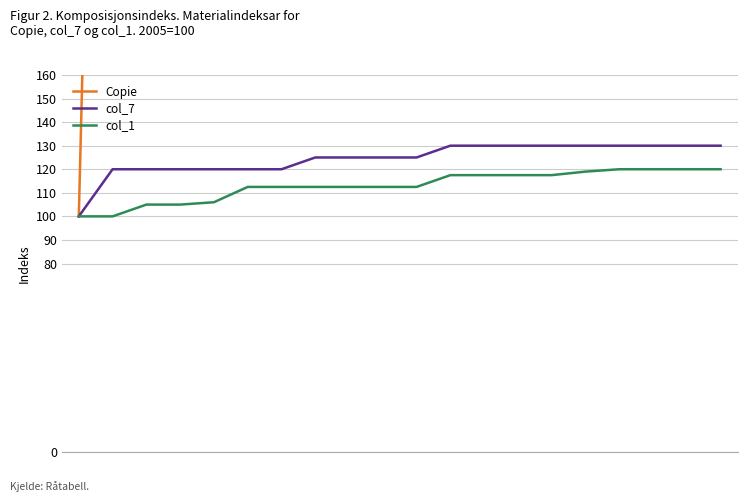

True or false: col_7 has more than 1 interior local peaks.

False